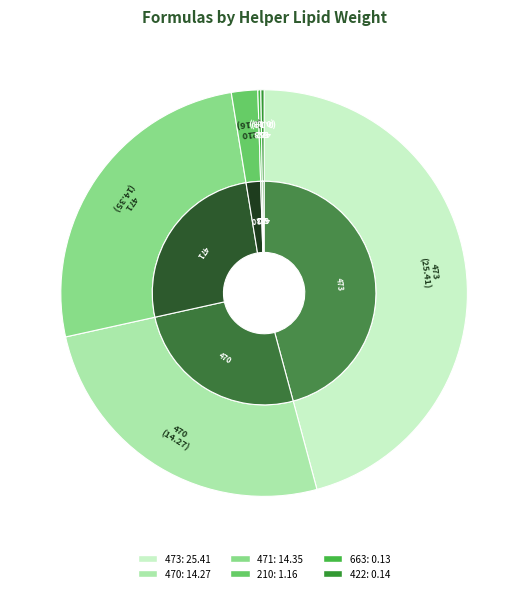

Do 422 and 663 together represent more than half of the pie?

No